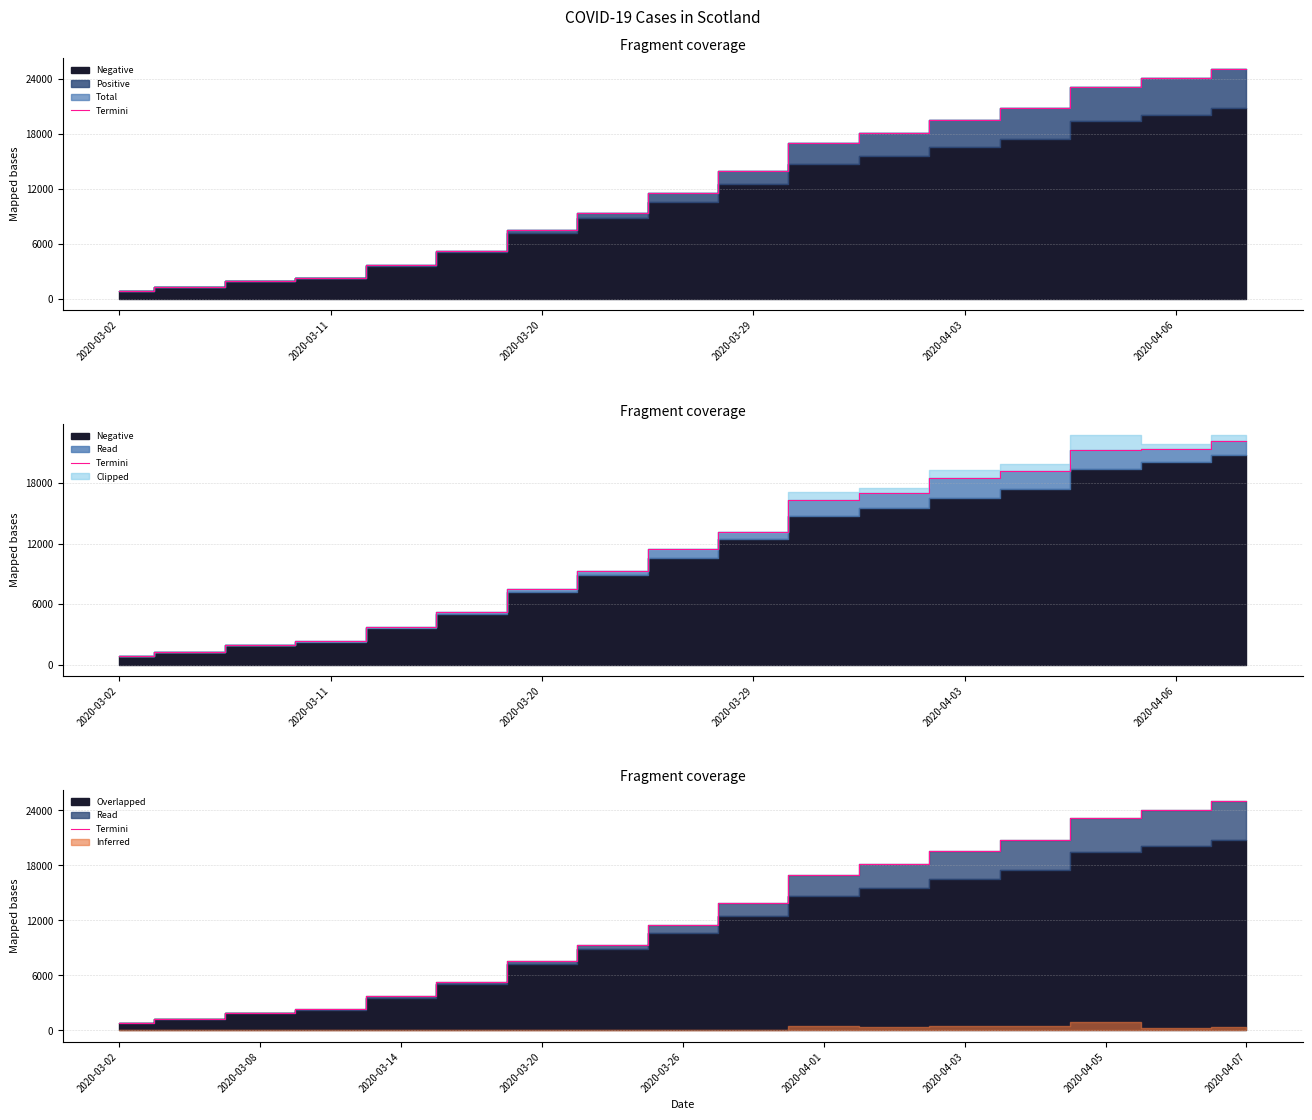

True or false: the data has more than 2 interior local peaks.

False